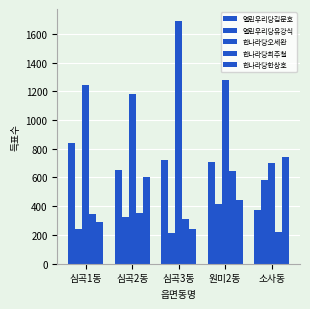

How many bars are there in each group?

5